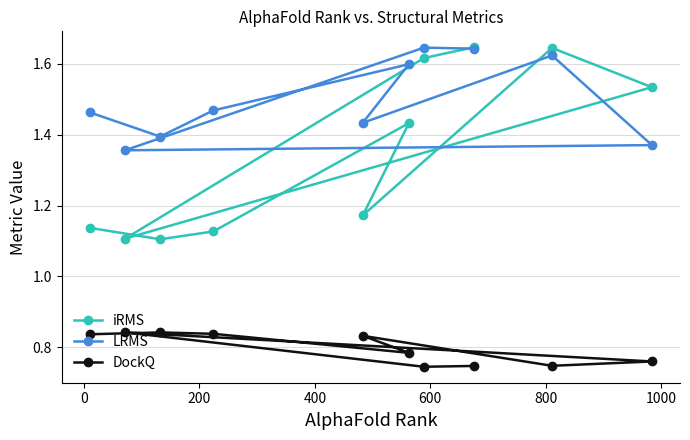

Count the LRMS values in the range 1 to 2.

10